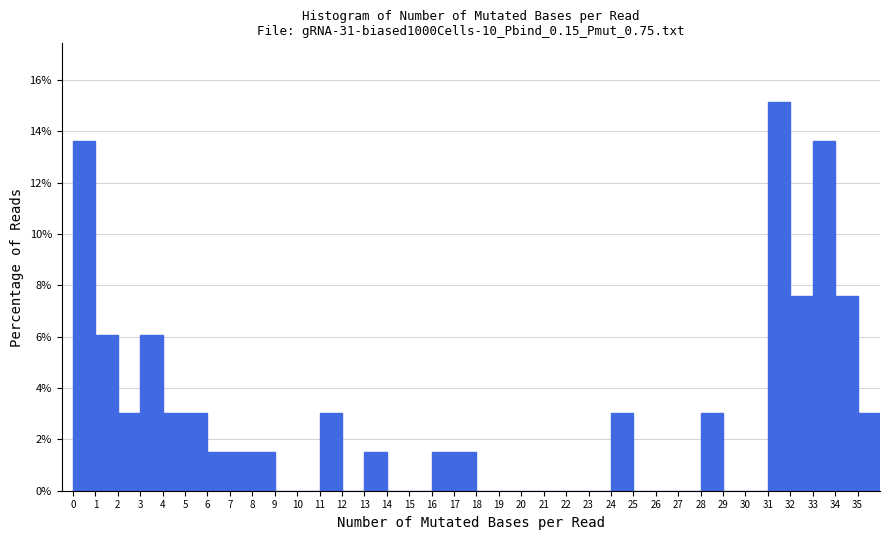

How tall is the bar that spans 24 to 25 on the x-axis? The values are not printed on the chart, so give them approximately, as read against the axis.

3.0